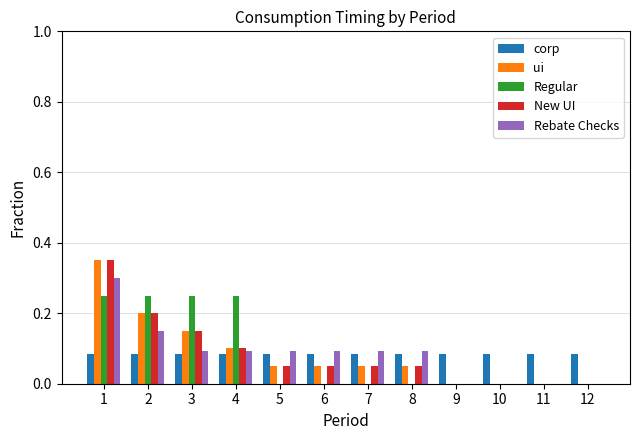

Is the value of corp at 11 greater than the value of Rebate Checks at 9?

Yes